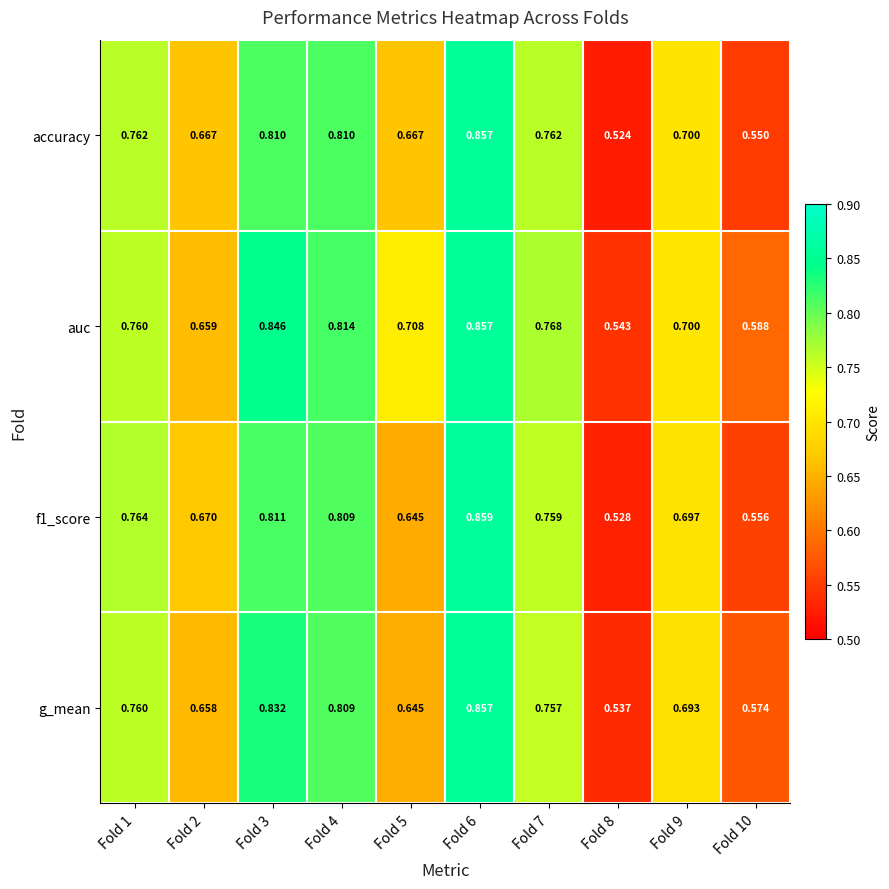

Between Fold 7 and Fold 9, which series saw the biggest shift?

auc